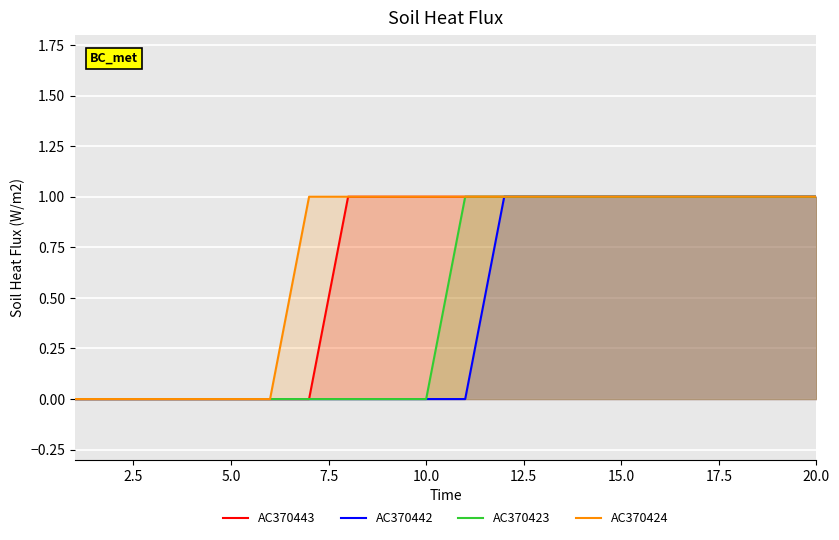

How many data points in AC370424 are less than 1?

6